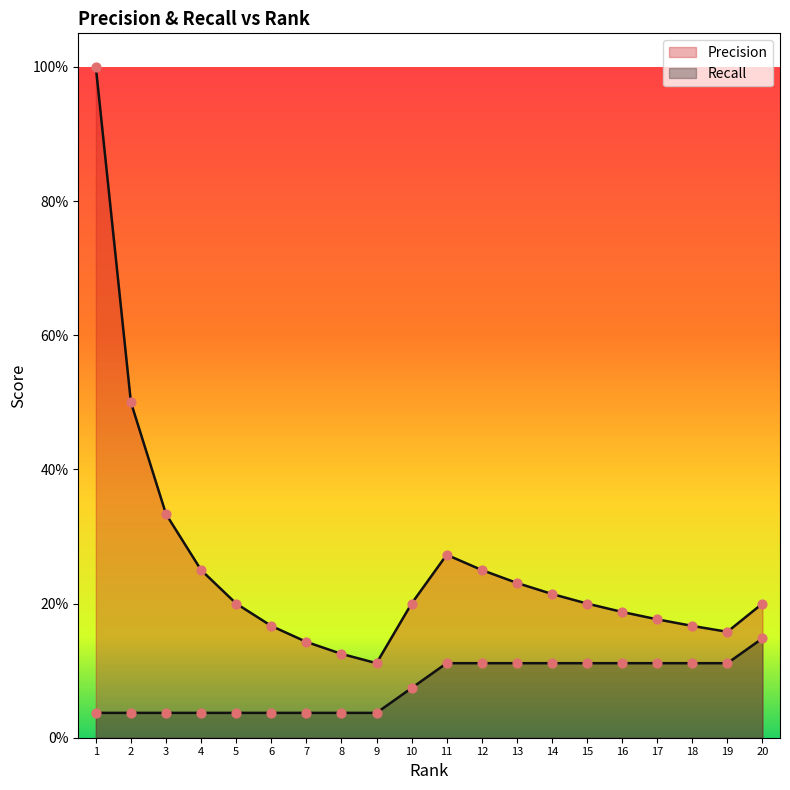

Which series contains the highest Y value?

Precision